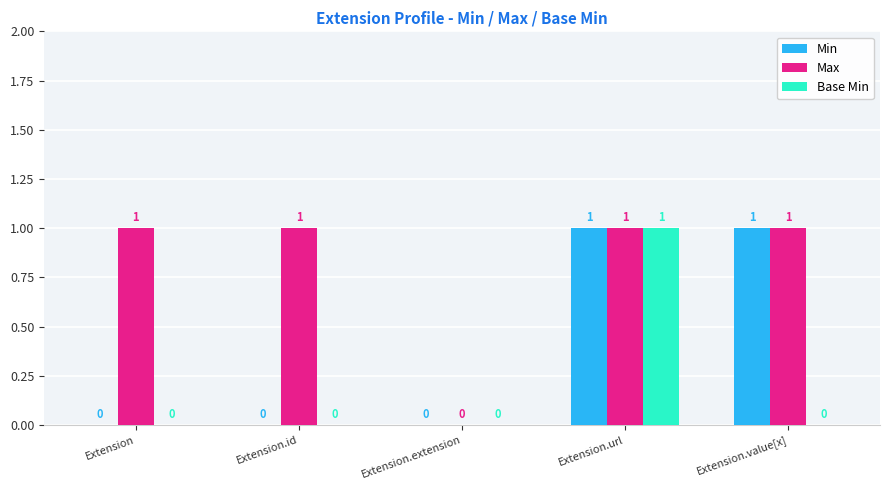

Does the chart contain stacked bars?

No